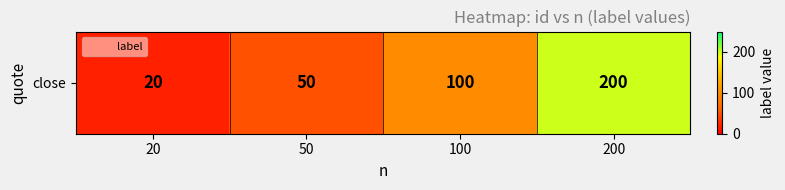

Is it true that the value at 200 is 200?

True